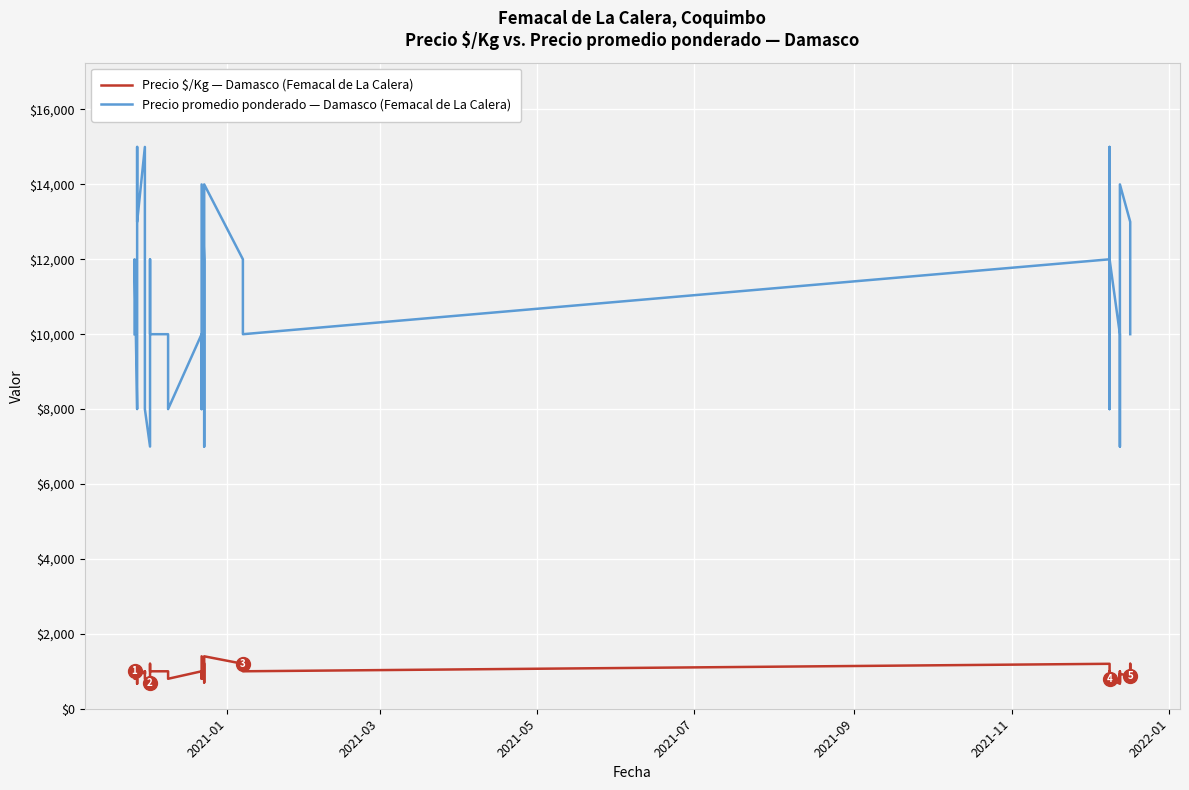

True or false: Precio $/Kg — Damasco (Femacal de La Calera) has a value of 431 at 21.

False